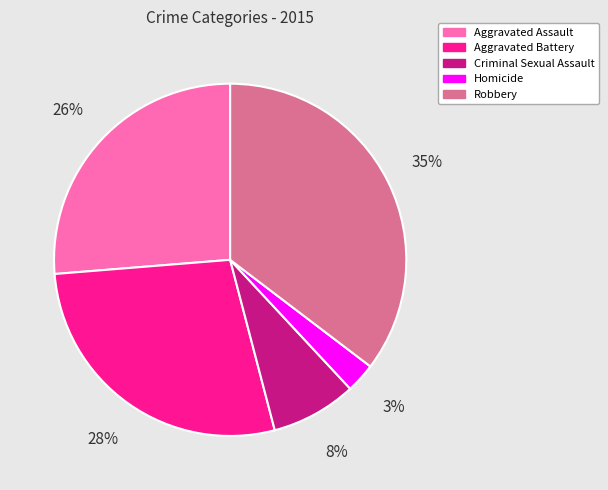

To the nearest percent, what is the average slice percentage?

20%